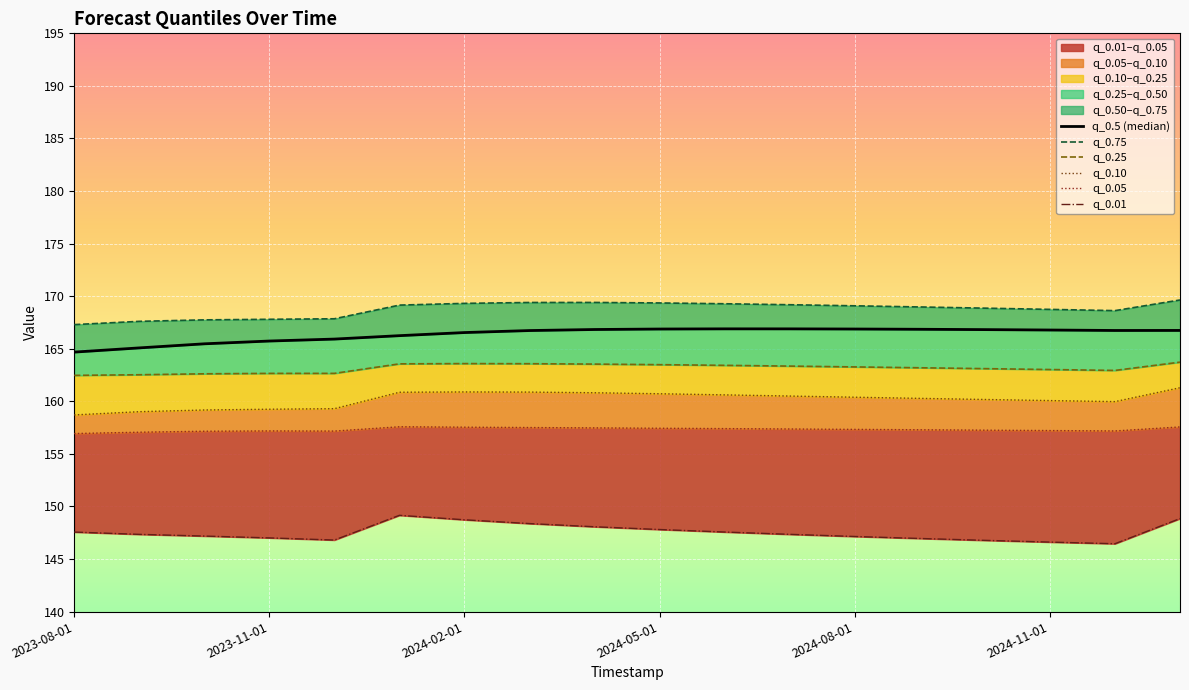

How many values in the q_0.25 series are below 163?

6